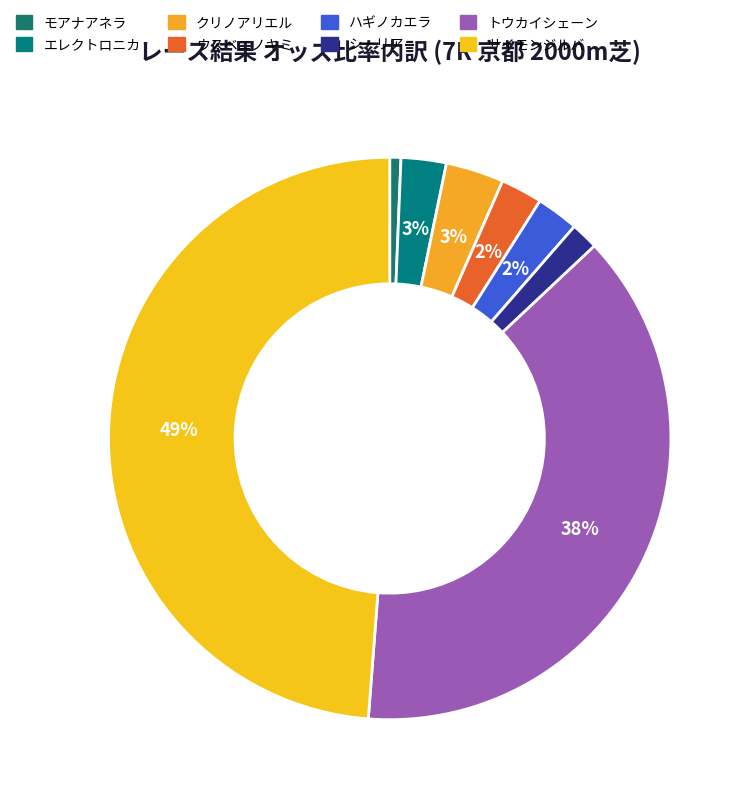

Is it true that トウカイシェーン is 30% of the pie?

False